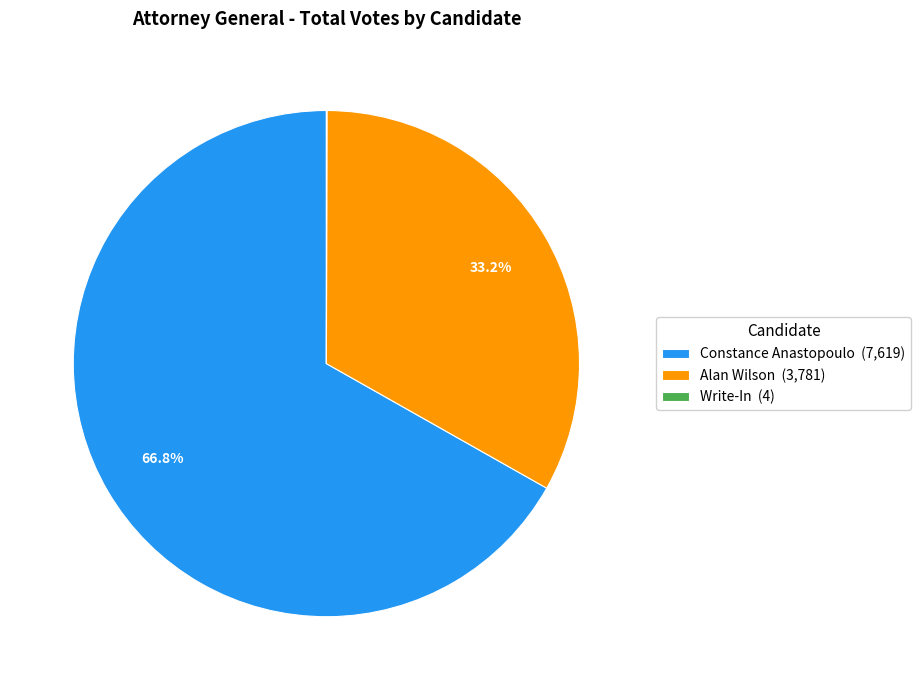

Does Alan Wilson (3,781) account for over 50% of the chart?

No